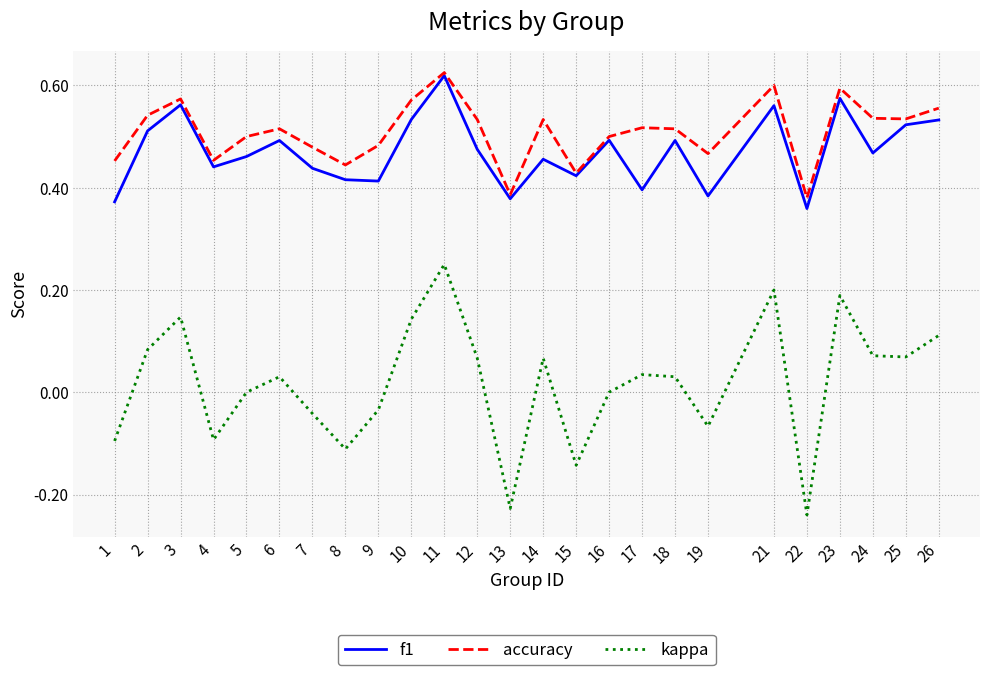

Which category has the highest value in the kappa series?

11